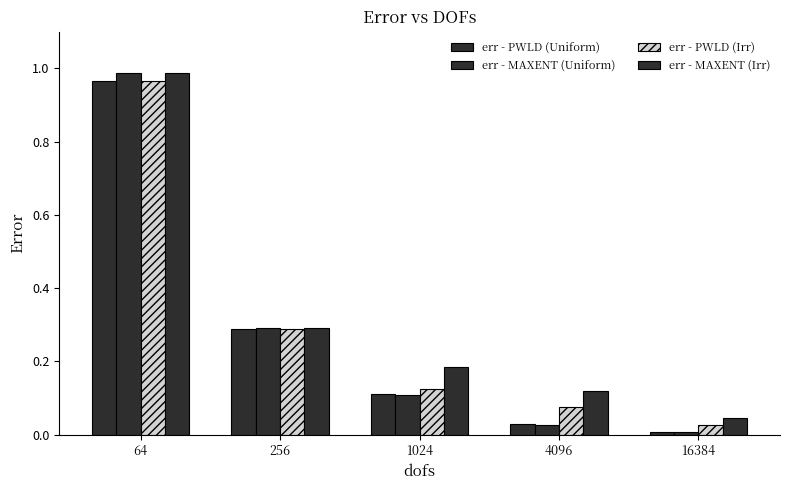

Is it true that err - PWLD (Uniform) equals 0.0 at 4096?

True